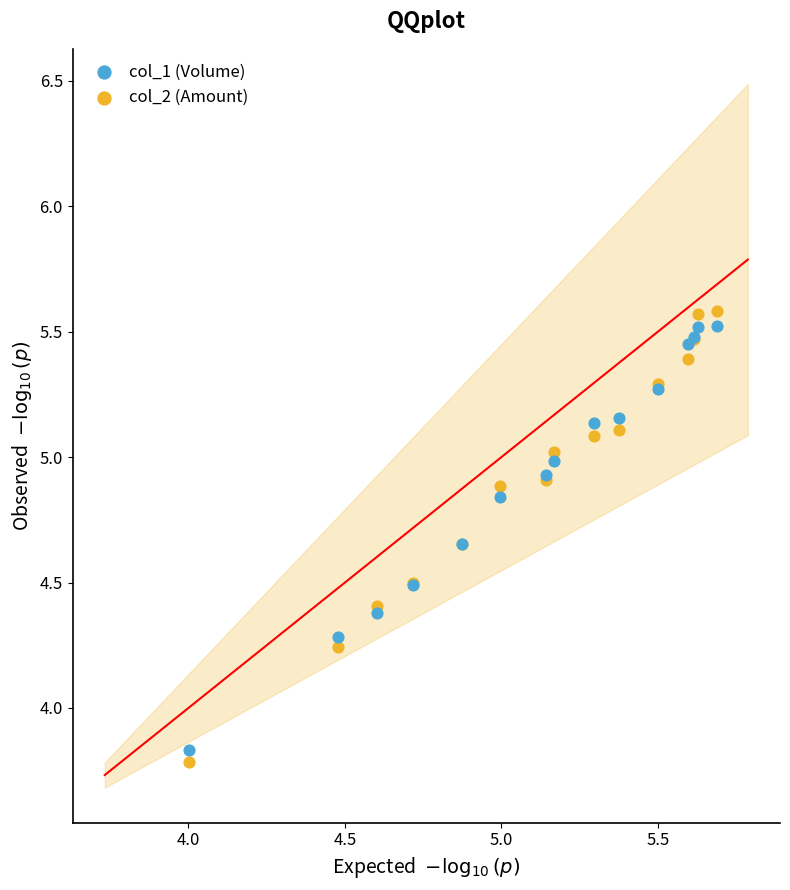

Which series has the widest spread of Y values?

col_2 (Amount)